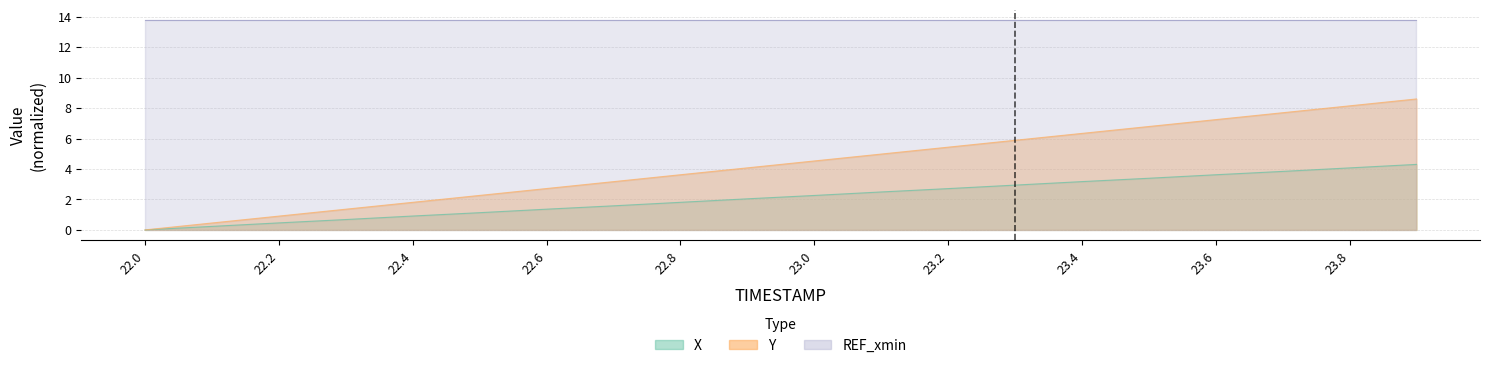

What is the difference between the X values at 23.2 and 22.4?

1.8